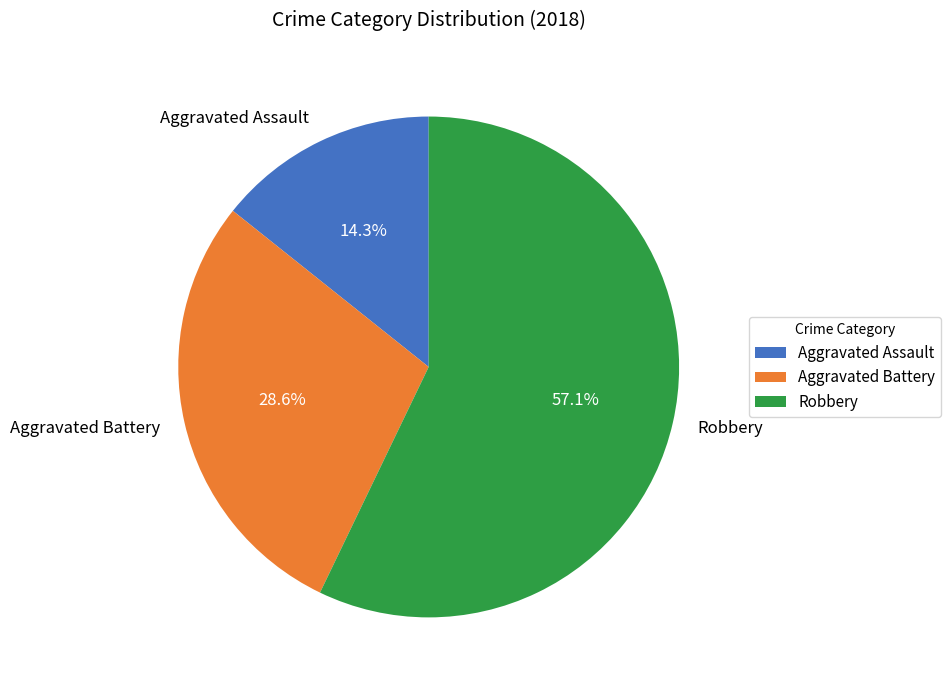

To the nearest percent, what portion does Robbery represent?

57%